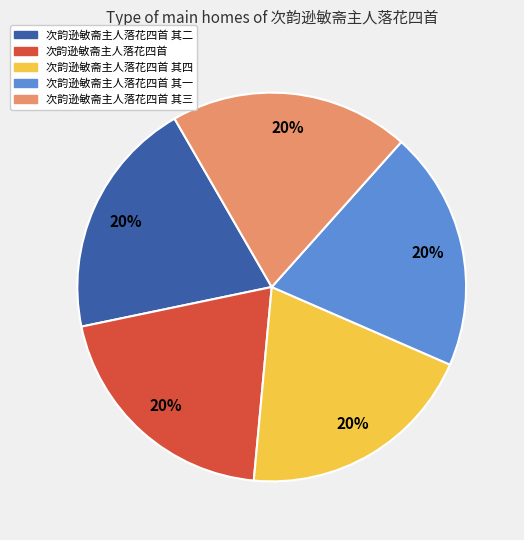

Is there a majority slice in this chart?

No